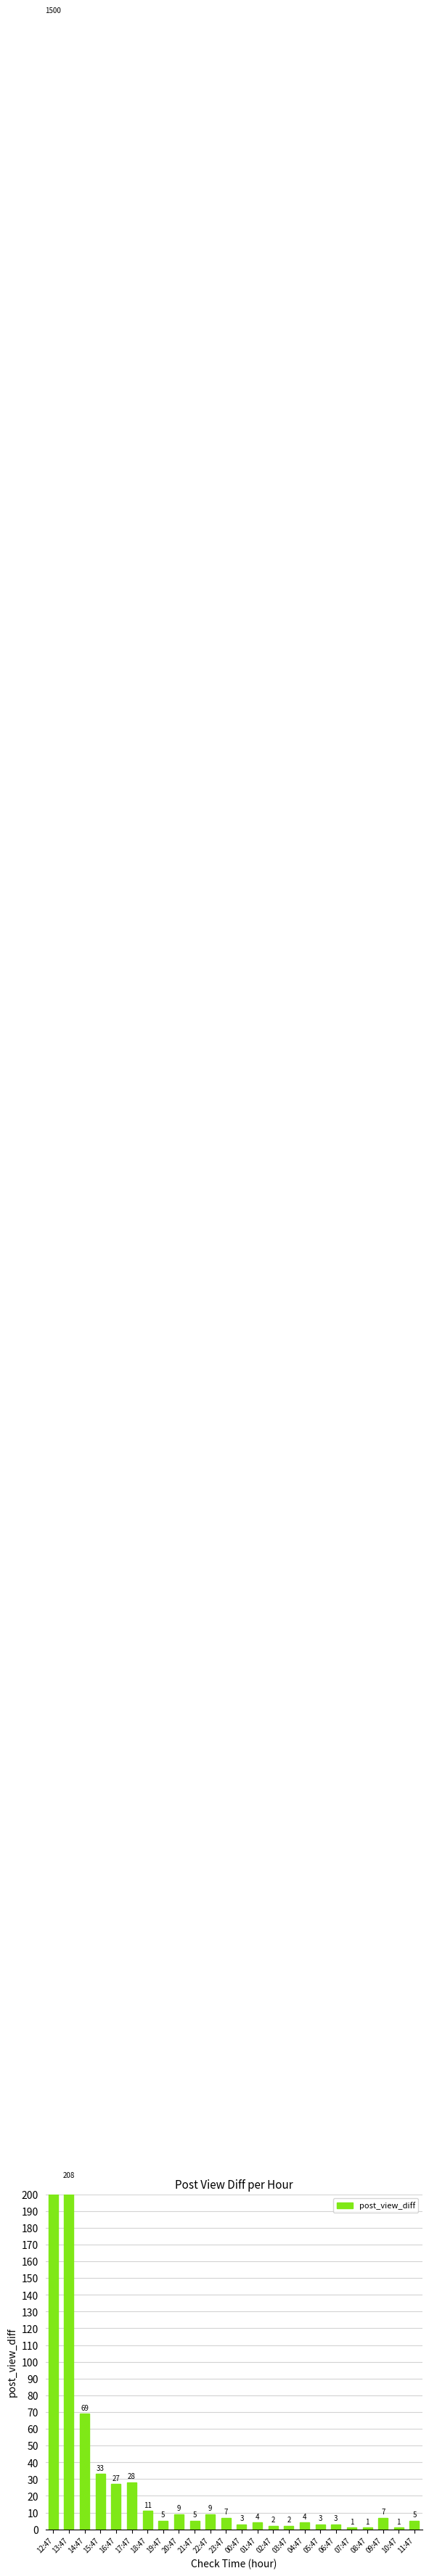

Approximately how many times larger is the value at 16:47 compared to 00:47?

9.0